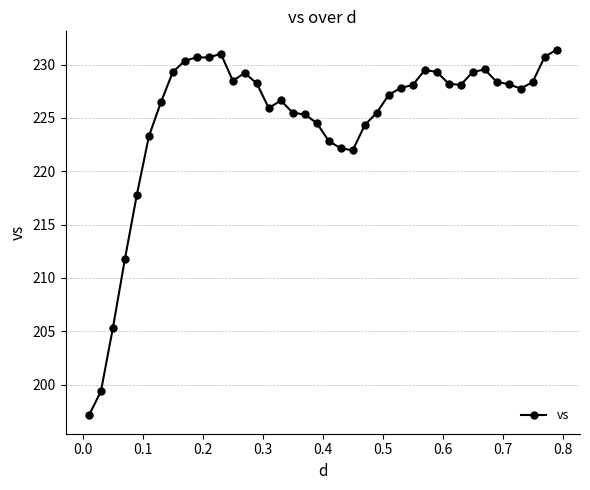

What is the value of the 2nd point from the left?

199.4